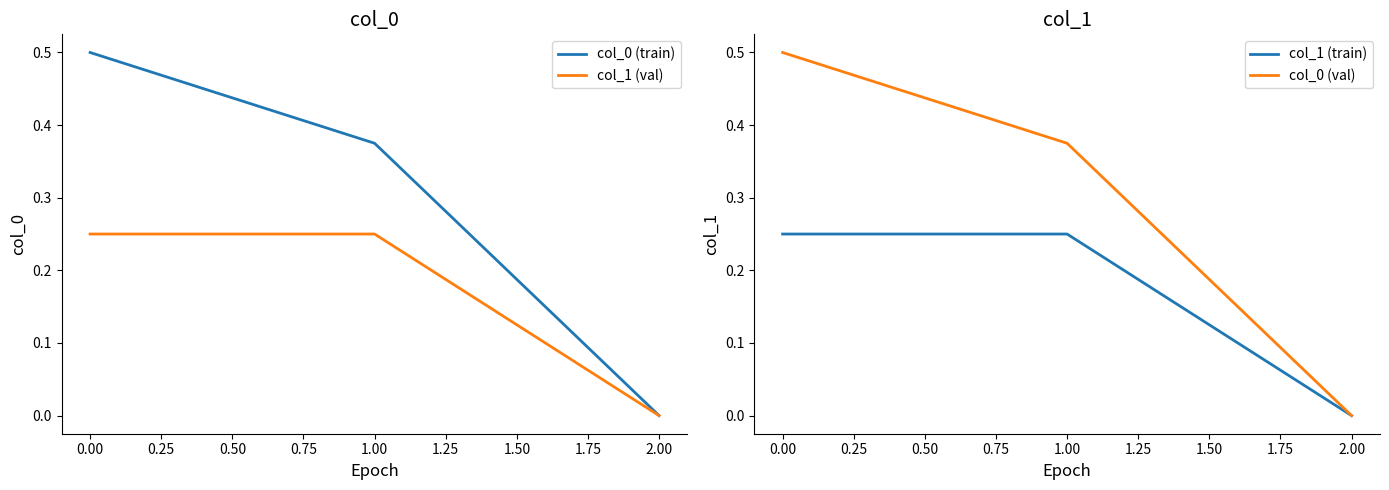

Reading right to left, list all the values displayed in this chart.

col_0 (train): 0.0	0.4	0.5
col_1 (val): 0.0	0.2	0.2
col_1 (train): 0.0	0.2	0.2
col_0 (val): 0.0	0.4	0.5